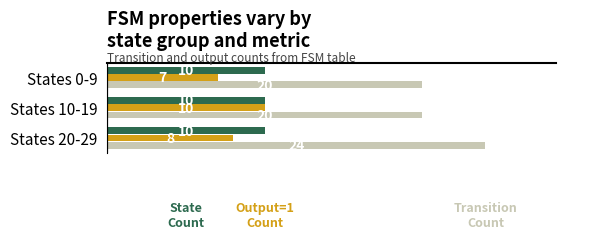

At which category is the sum across all series the highest?

States 20-29